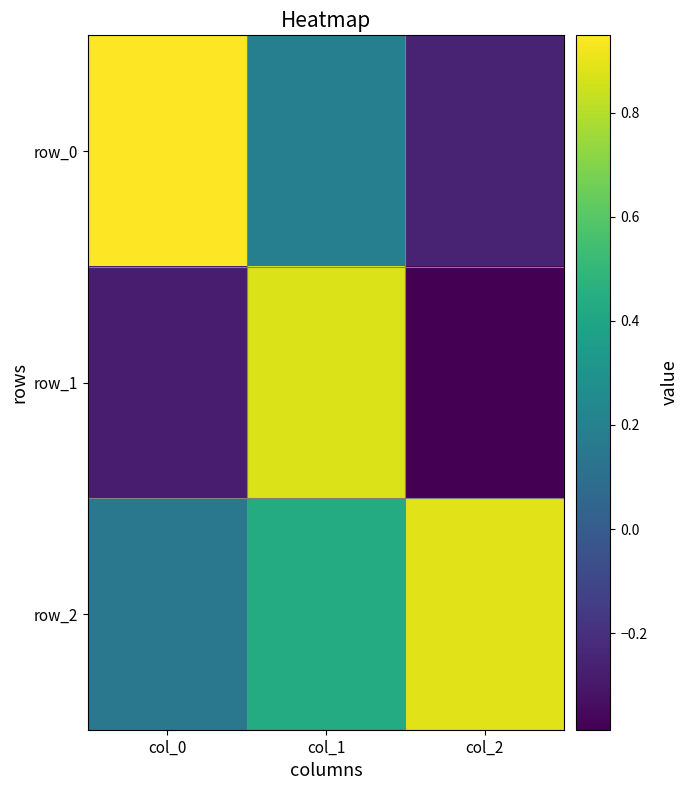

At which category is the sum across all series the highest?

col_1